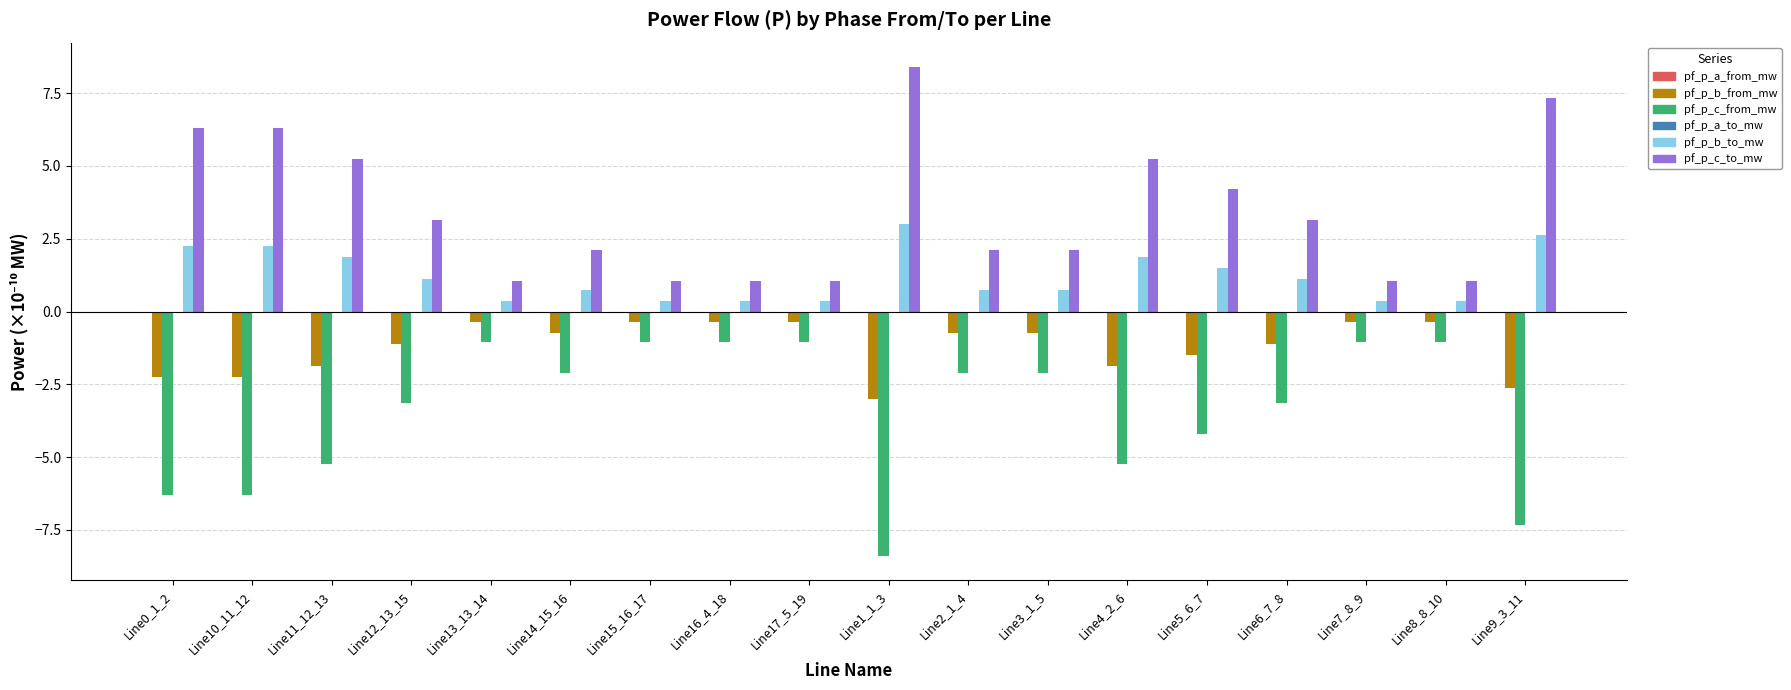

Is it true that pf_p_c_to_mw equals 6.3 at Line10_11_12?

True